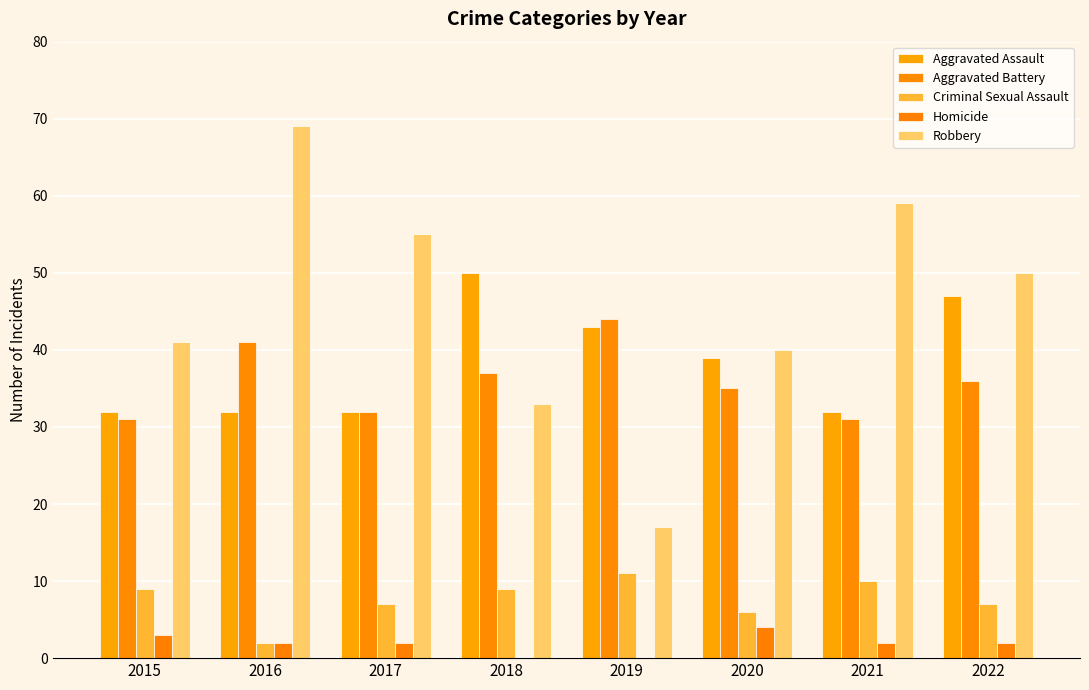

Count the number of data series in this chart.

5